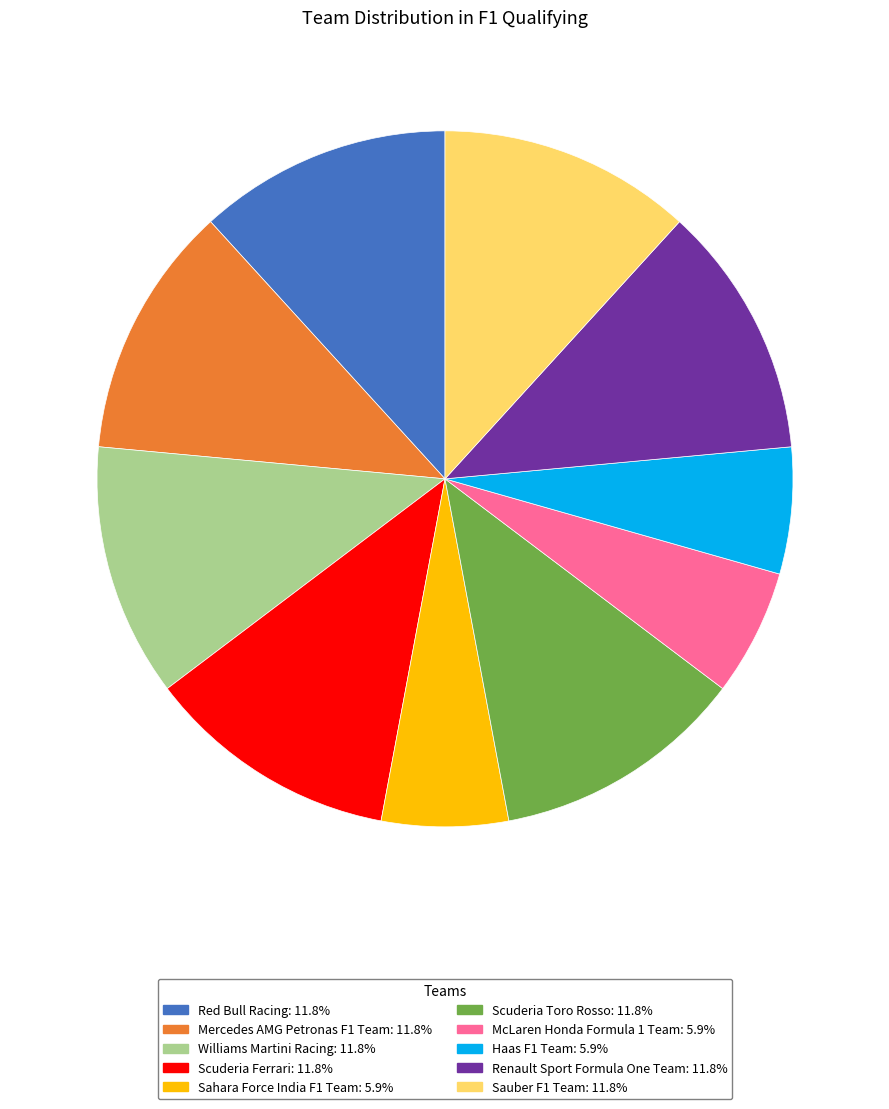

Does any single category account for the majority?

No